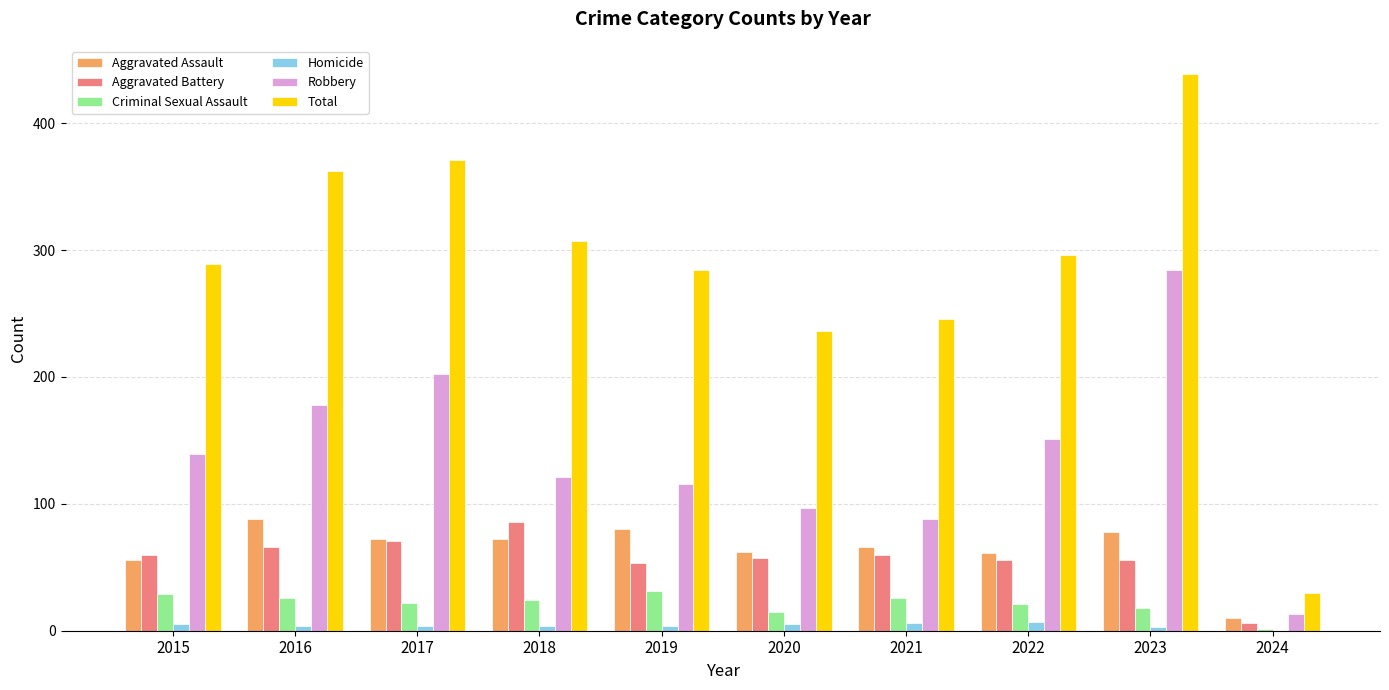

The value of Total at 2018 is 424. True or false?

False